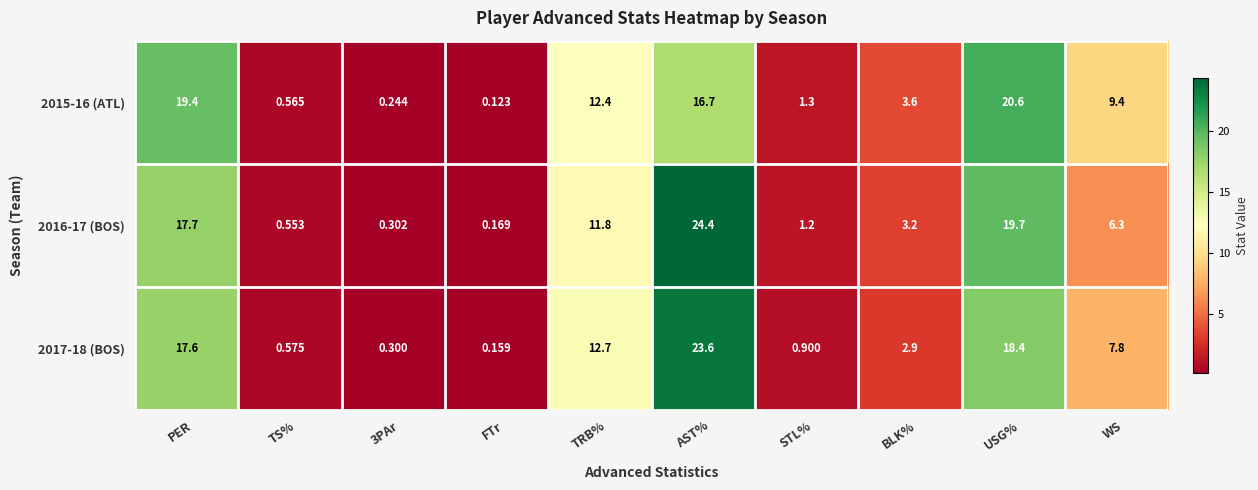

At which category is the sum across all series the highest?

AST%